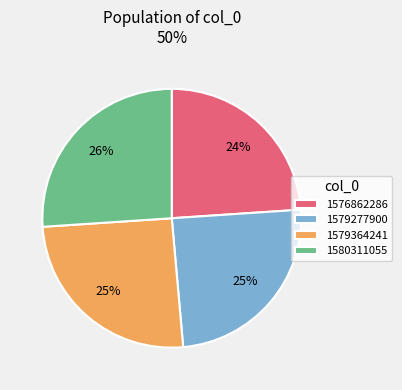

How many slices are in this pie chart?

4